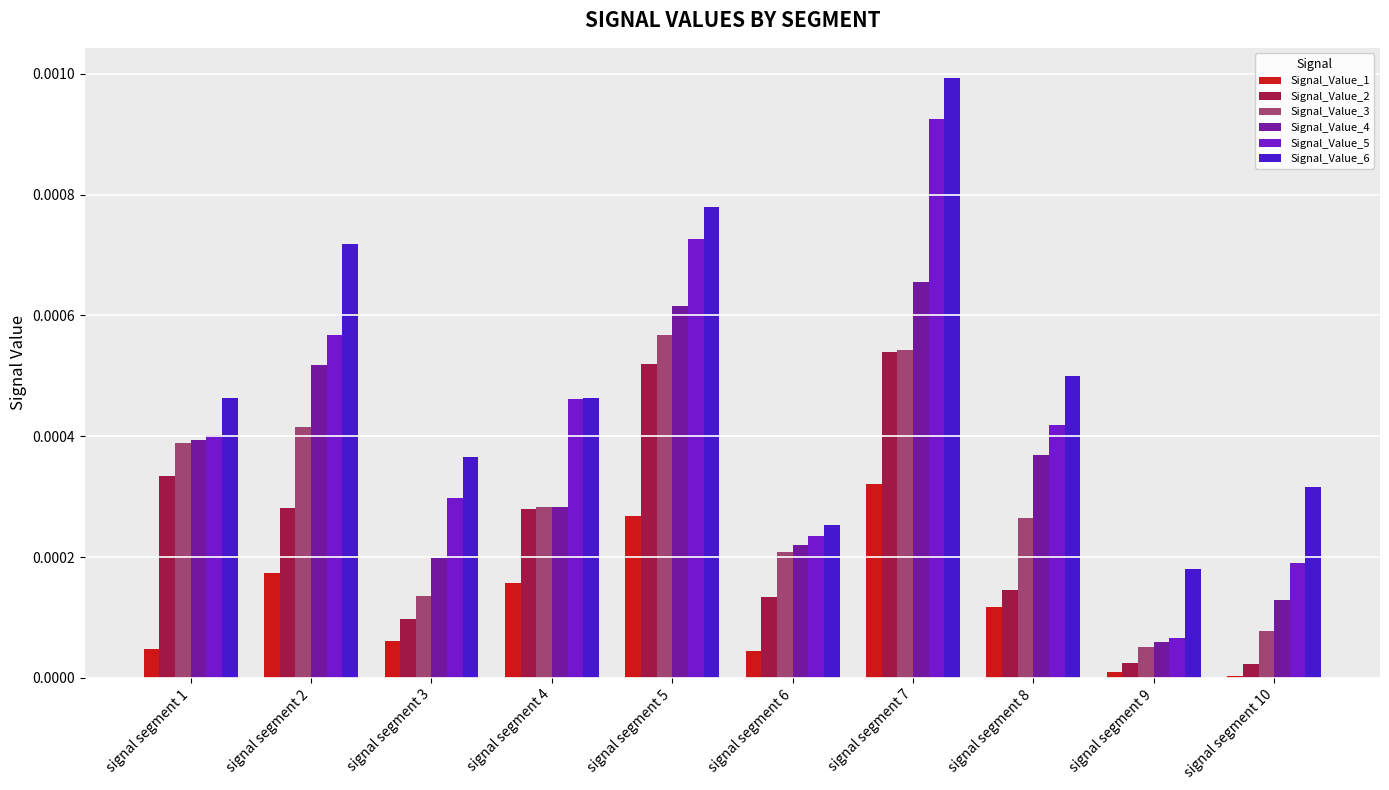

Which series has the widest spread of values?

Signal_Value_5